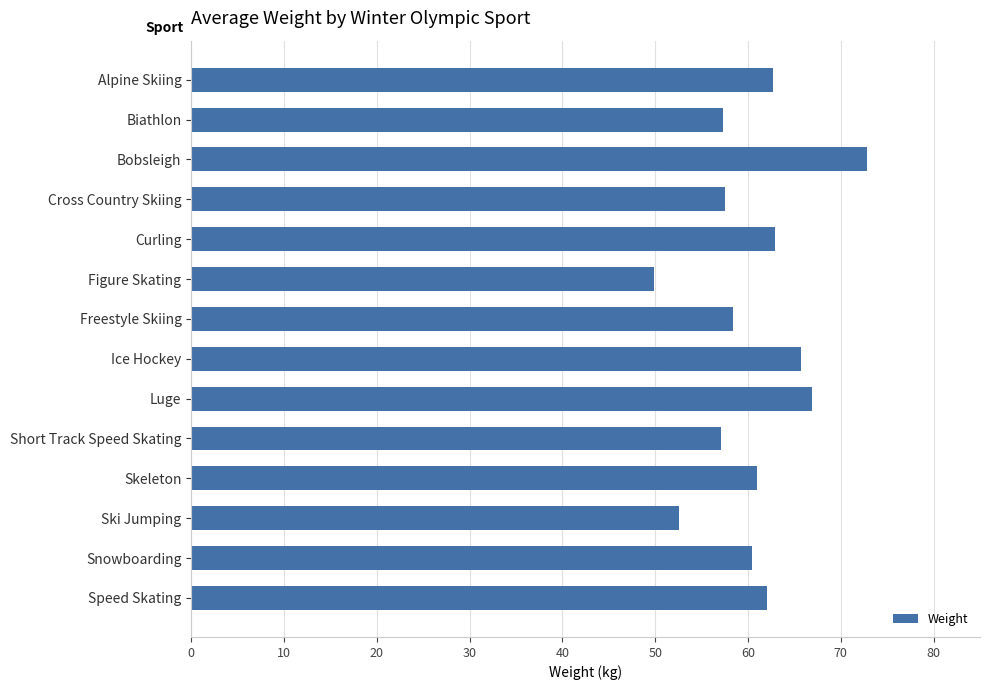

What value does the data have at Skeleton?

61.0